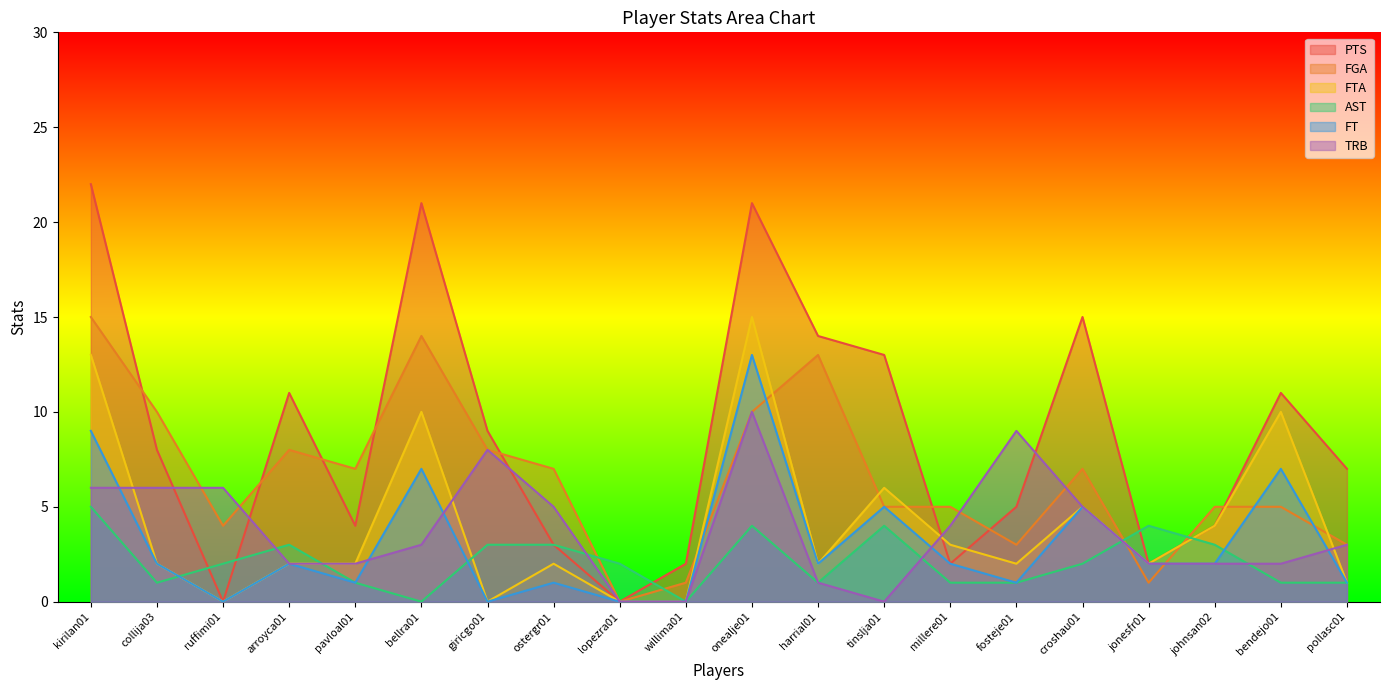

How many interior local valleys does the FT series have?

5